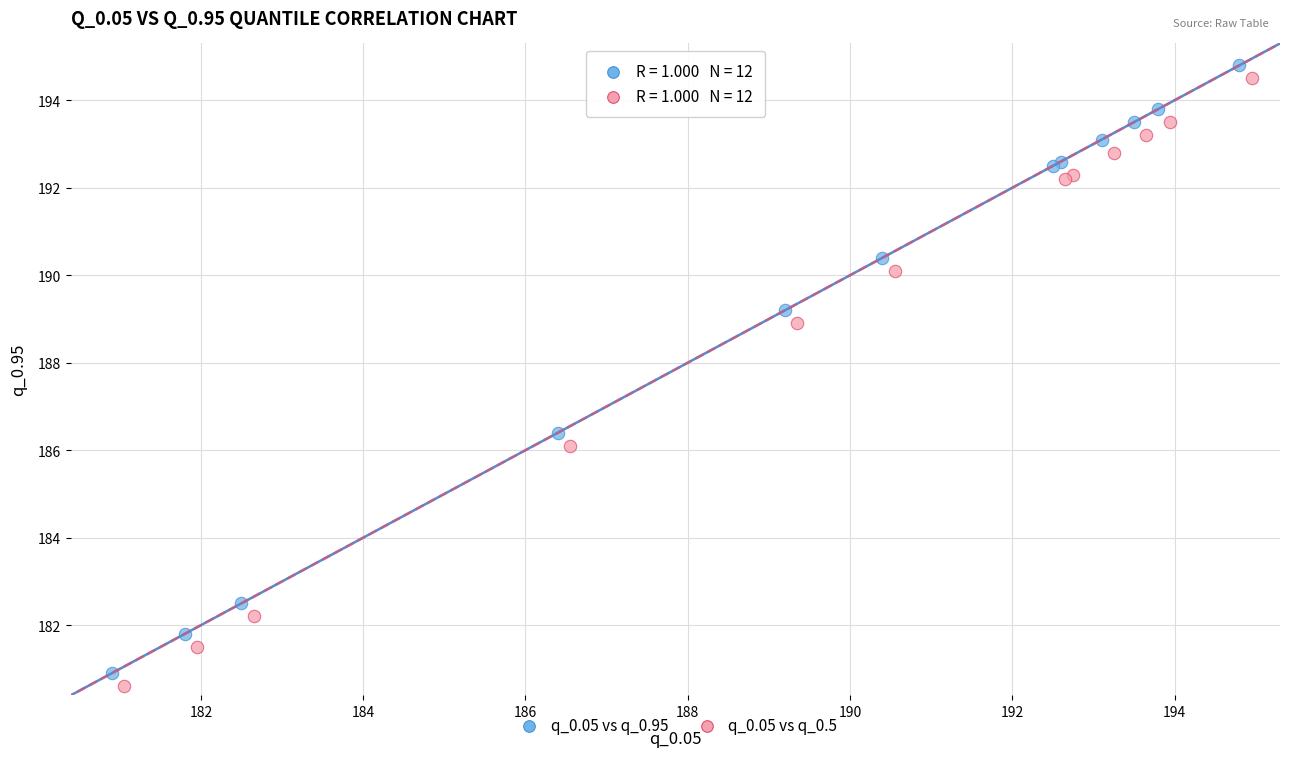

What are all the series names shown in the legend?

q_0.05 vs q_0.95, q_0.05 vs q_0.5